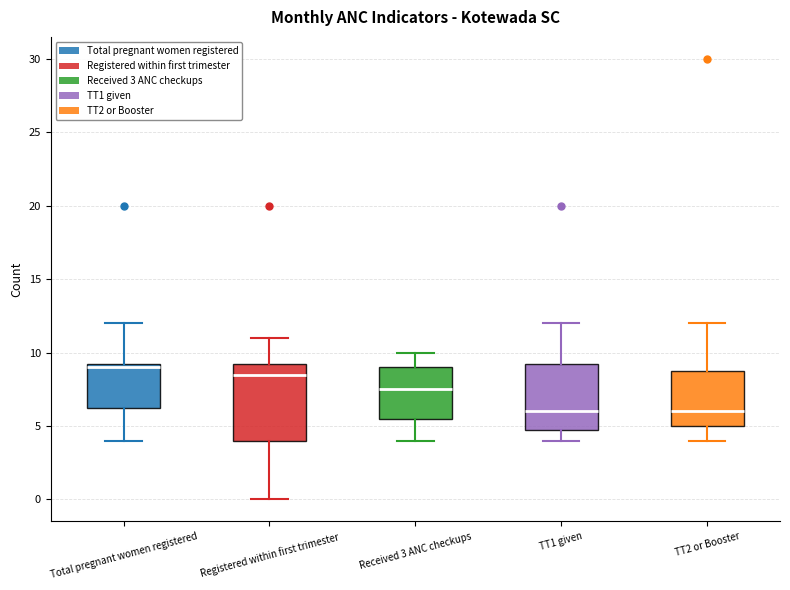

Which box has the highest median line?

Total pregnant women registered